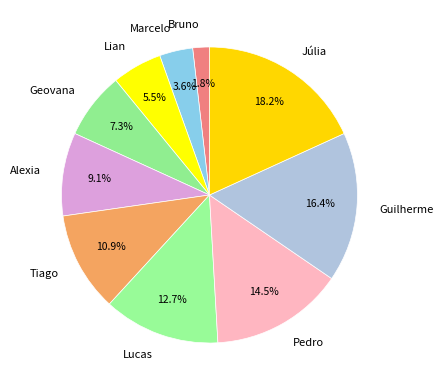

To the nearest percent, what portion does Tiago represent?

11%